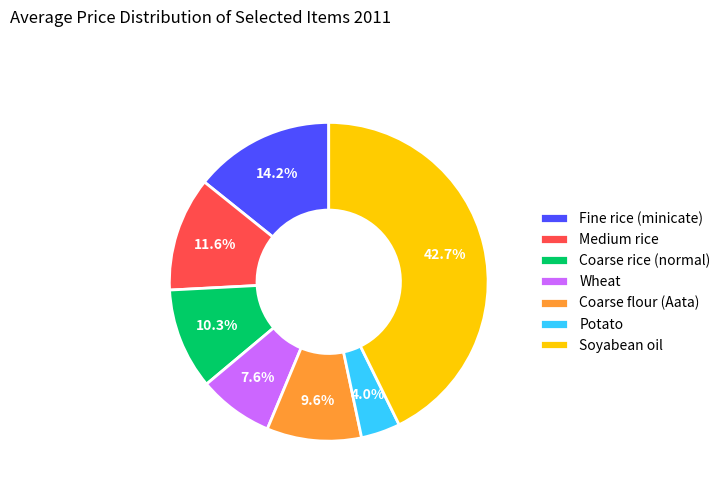

Between Wheat and Medium rice, which is larger?

Medium rice